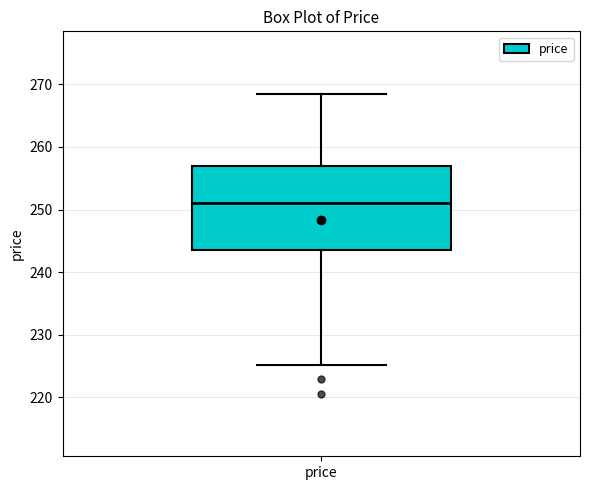

Transcribe this box plot: give where the median line is, the range the box spans, and where the two whiskers end, as read against the y-axis. The values are not printed on the chart, so give them approximately, as read against the axis.

median 251, box 244 to 257, whiskers 225 to 268